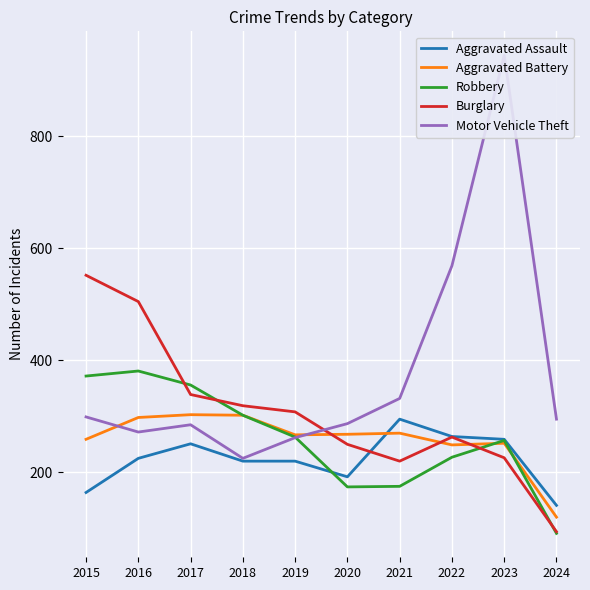

The value of Burglary at 2016 is 757. True or false?

False